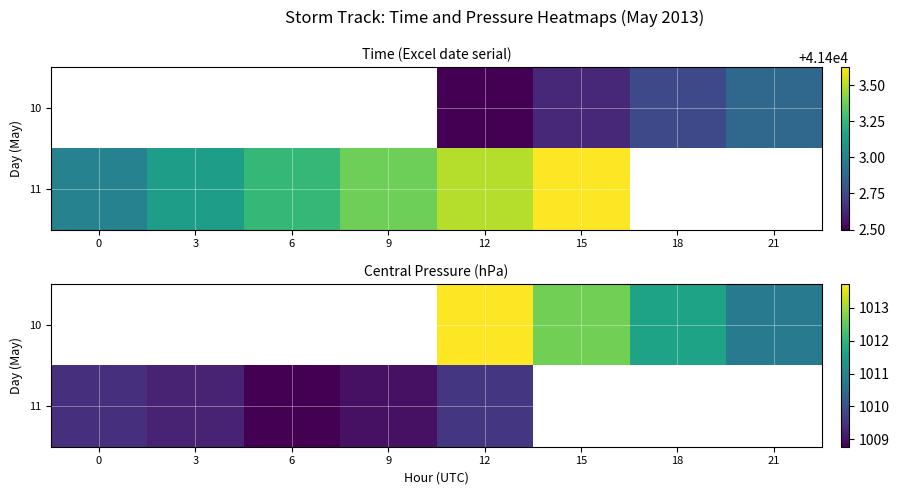

Which series changed the most between 15 and 21?

10